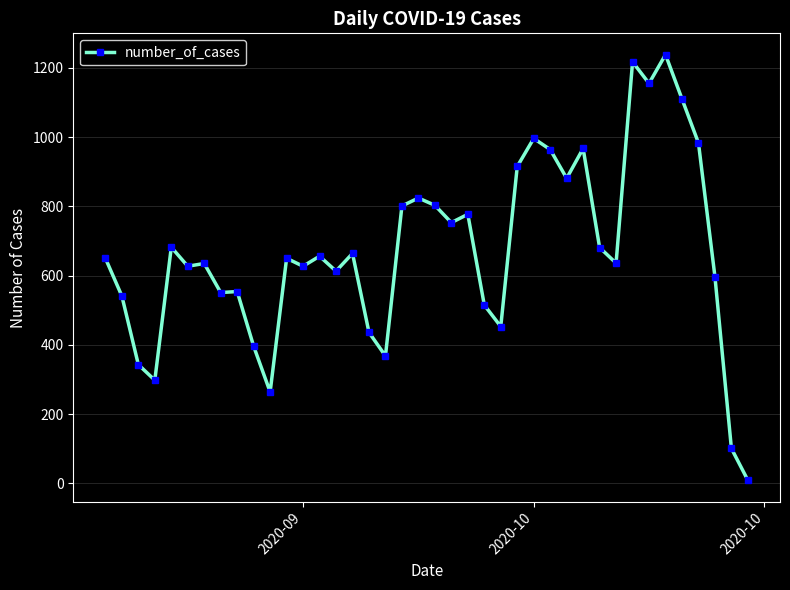

Is this an area chart (filled region under the line)?

No